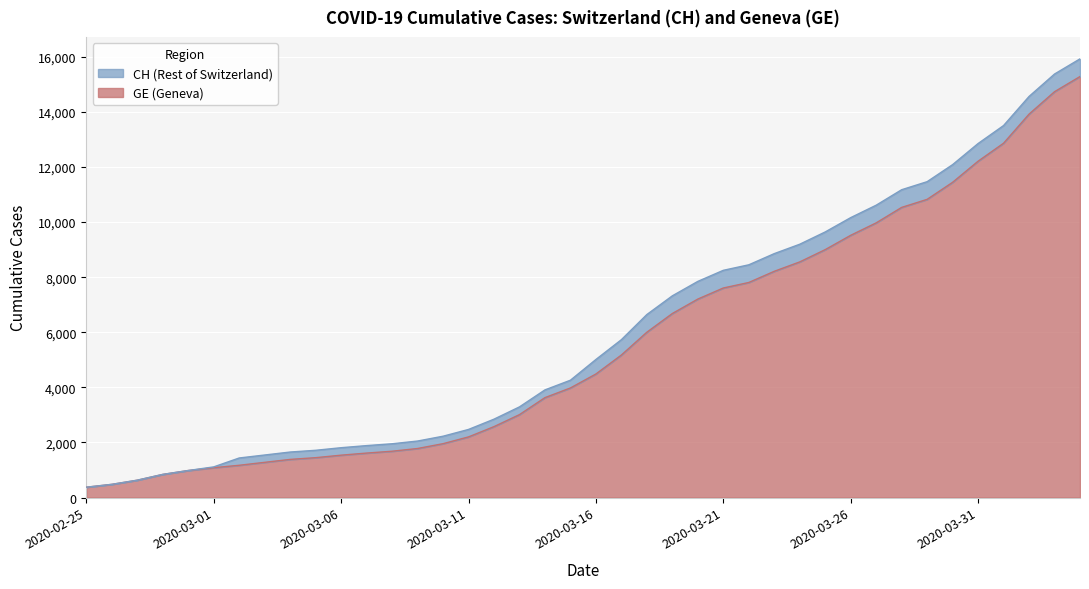

What is the sum of the GE values at 2020-04-04 and 2020-03-28?

25817